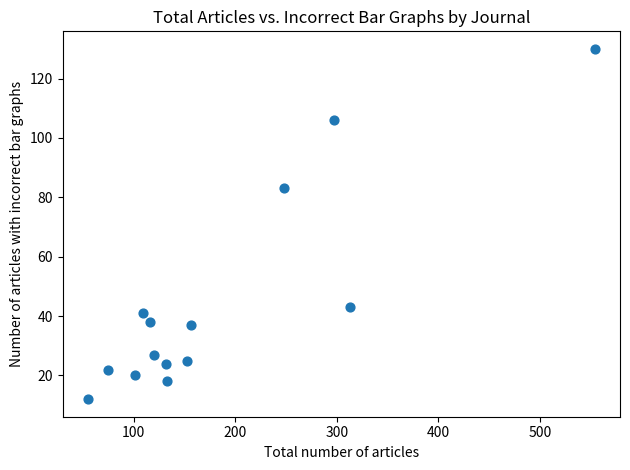

What is the range of X values (max minus min)?

499